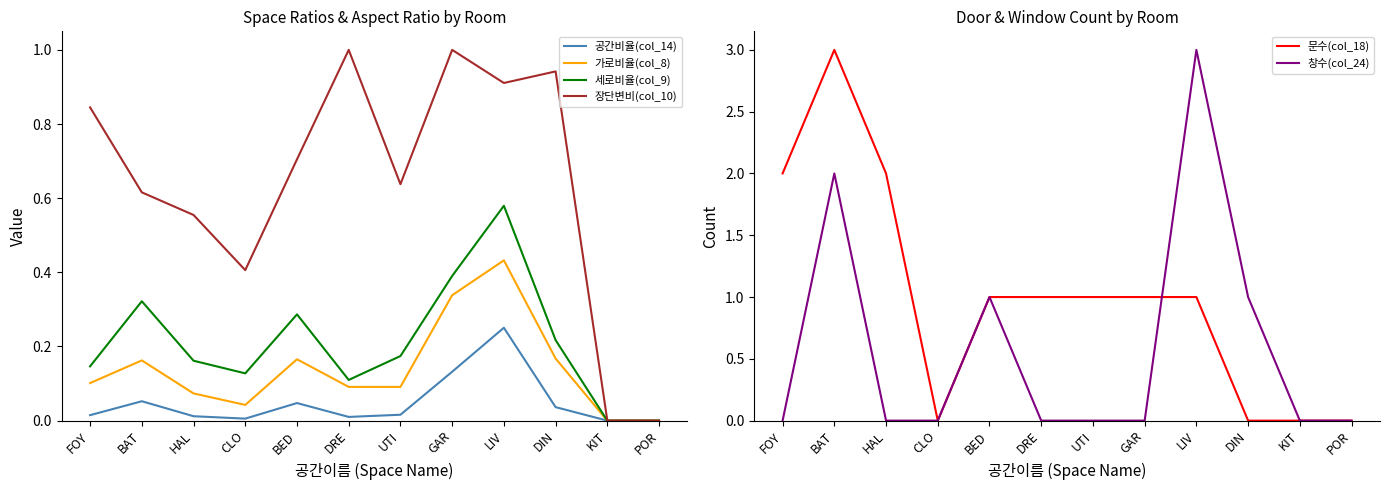

Which category has the lowest value in the 문수(col_18) series?

CLO